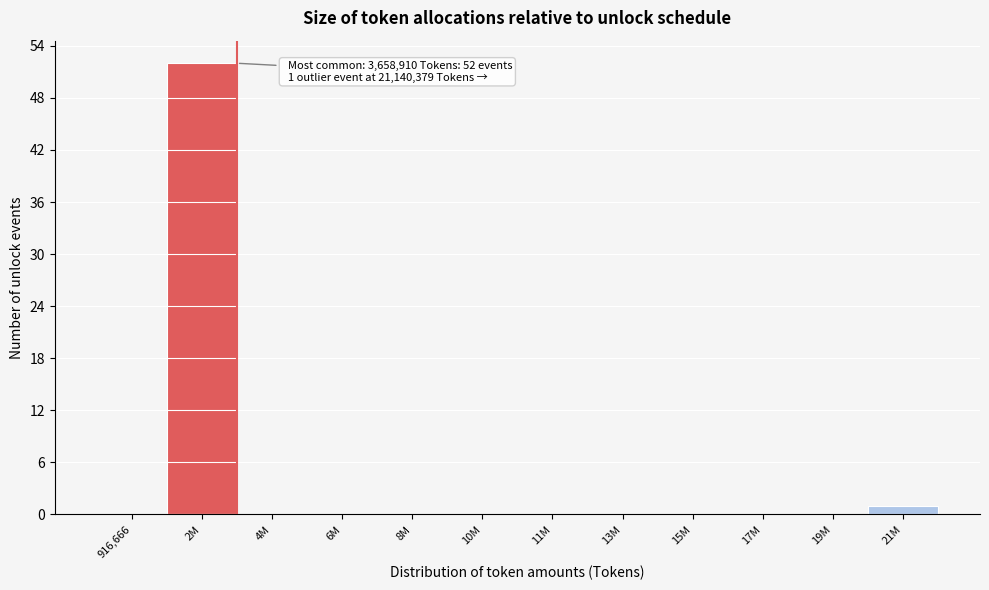

Reading right to left, transcribe all the data shown in this chart.

21M=1	19M=0	17M=0	15M=0	13M=0	11M=0	10M=0	8M=0	6M=0	4M=0	2M=52	916,666=0